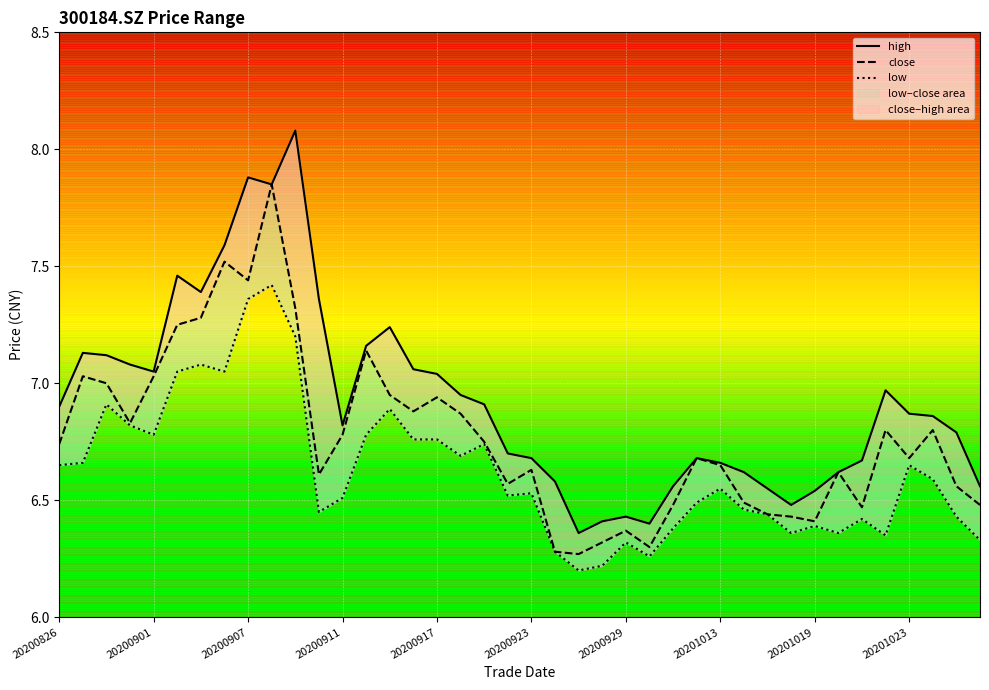

How many lines are shown in the chart?

3